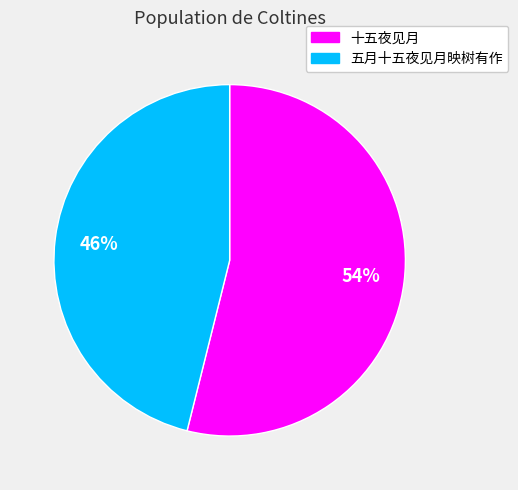

To the nearest percent, what portion does 五月十五夜见月映树有作 represent?

46%